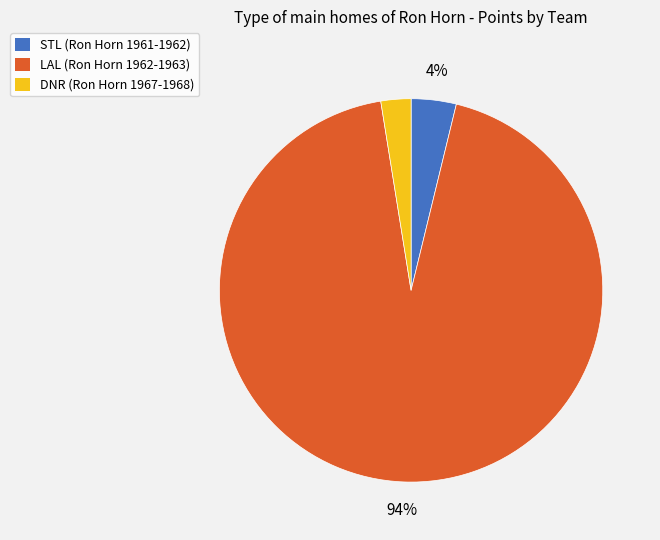

True or false: STL accounts for 4% of the total.

True